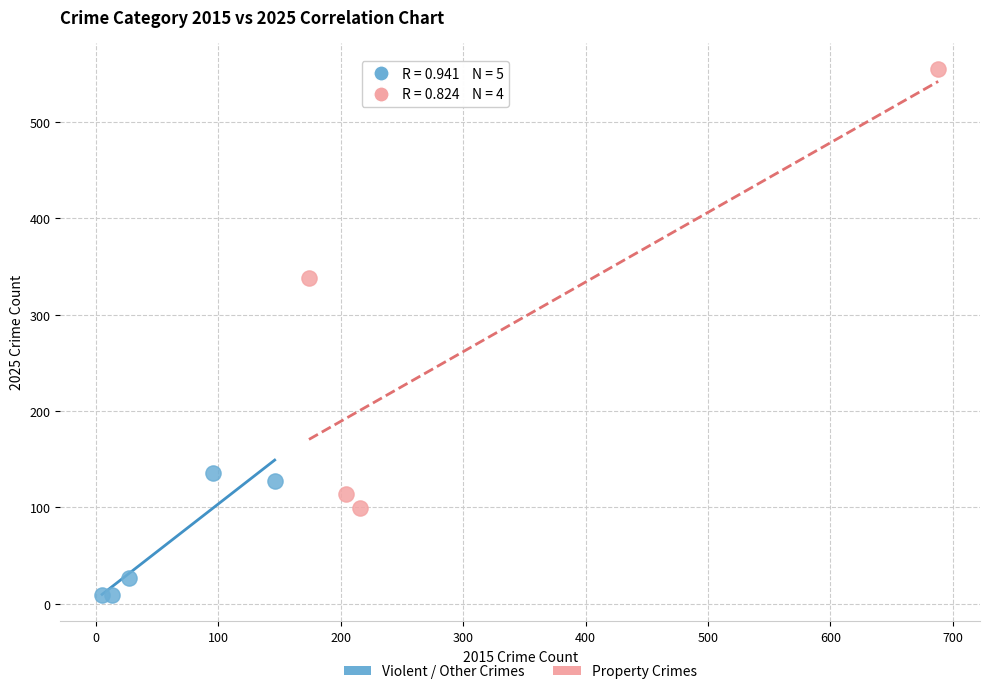

Which series contains the lowest Y value?

Violent / Other Crimes